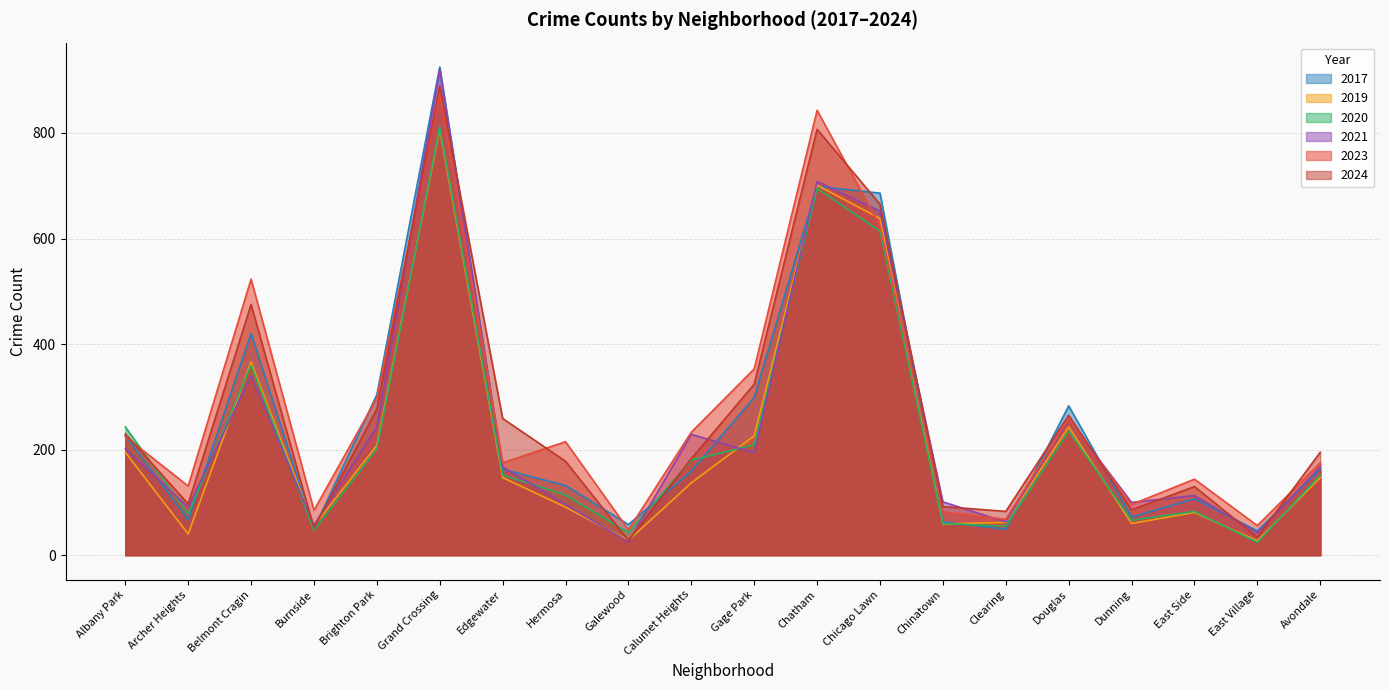

List the labels in order of 2023 value, smallest first.

Galewood, East Village, Clearing, Chinatown, Burnside, Dunning, Archer Heights, East Side, Edgewater, Avondale, Hermosa, Albany Park, Calumet Heights, Douglas, Brighton Park, Gage Park, Belmont Cragin, Chicago Lawn, Chatham, Grand Crossing